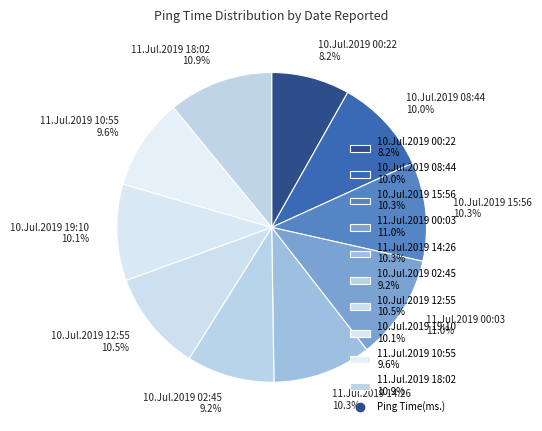

Count the number of slices in the pie.

10